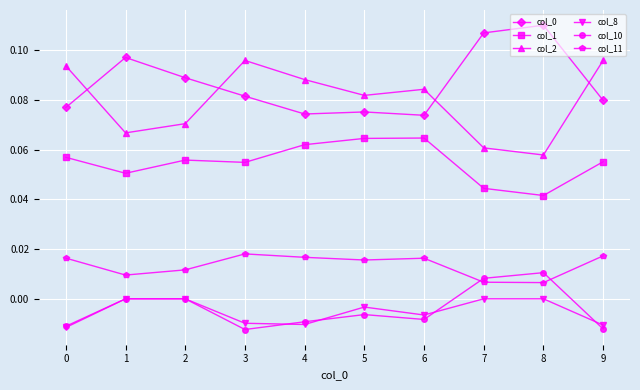

True or false: col_10 has more than 0 interior local peaks.

True